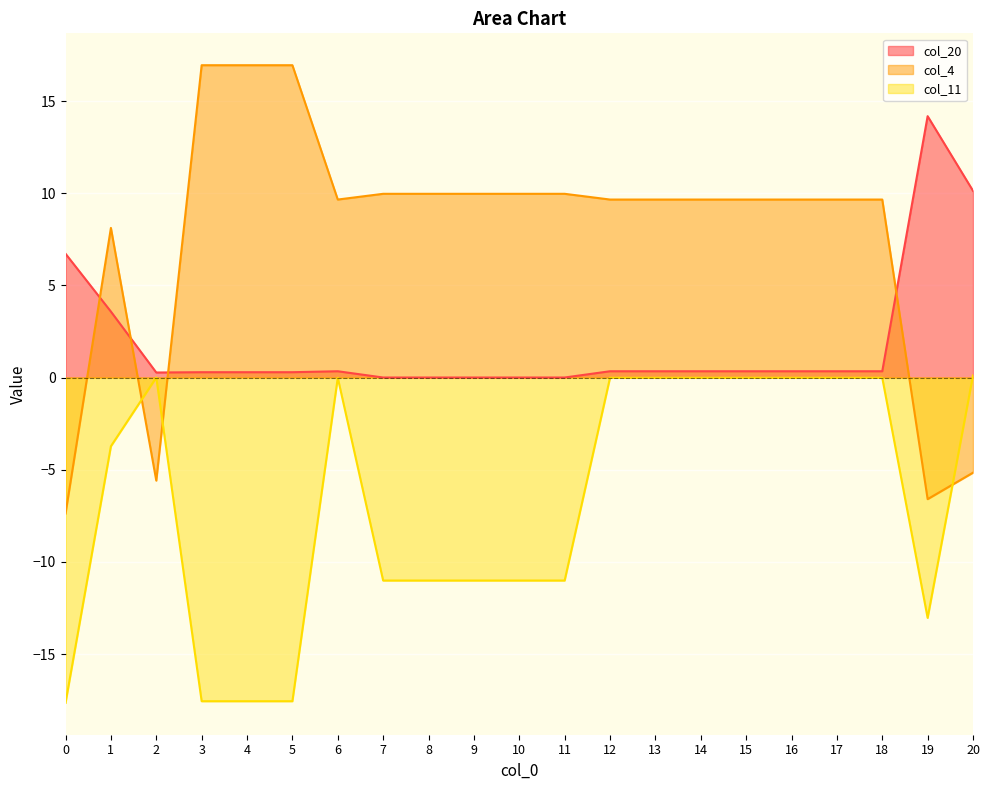

List the series in order of their overall mean, lowest first.

col_11, col_20, col_4